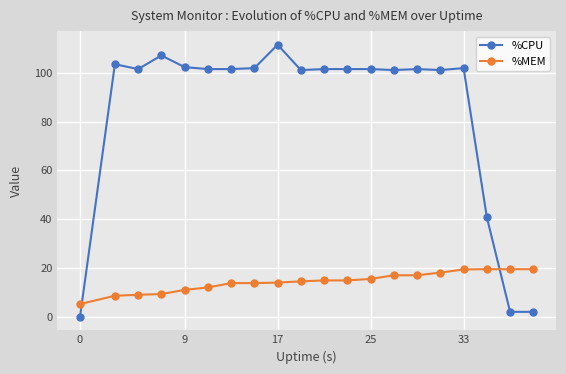

What is the value of the %MEM point at the 7th from the left?

13.8